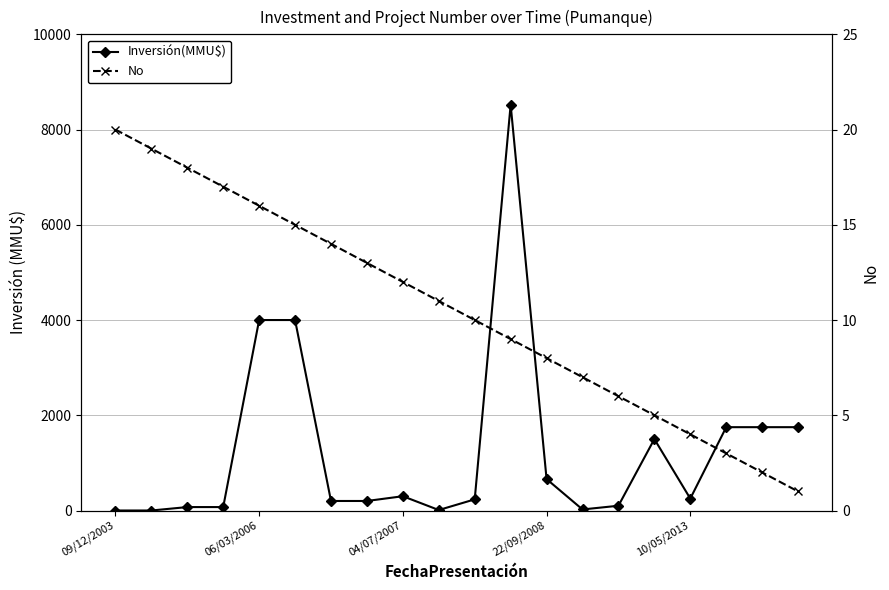

List the series in order of their overall mean, lowest first.

No, Inversión(MMU$)